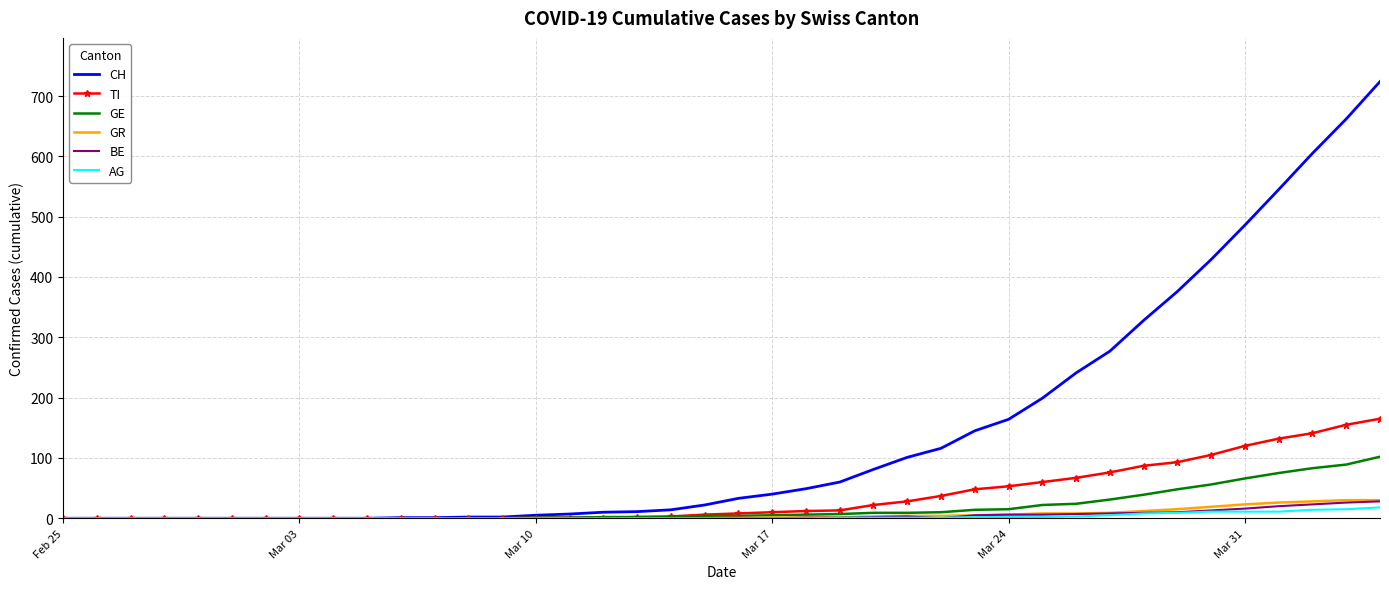

What is the maximum value shown in the chart?

724